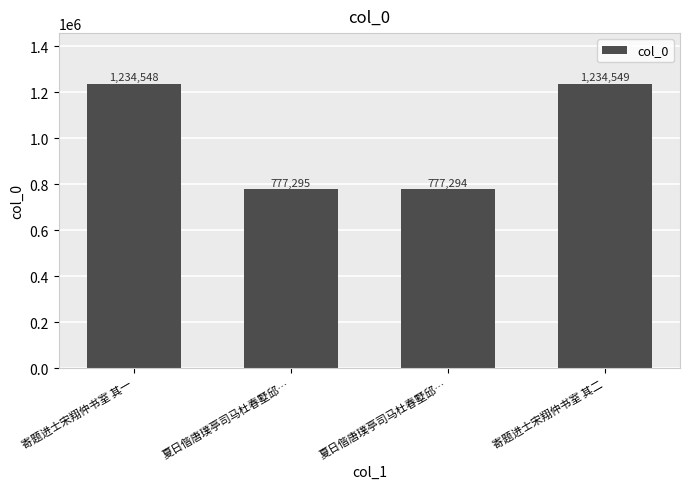

What is the difference between the maximum and minimum values?

457255